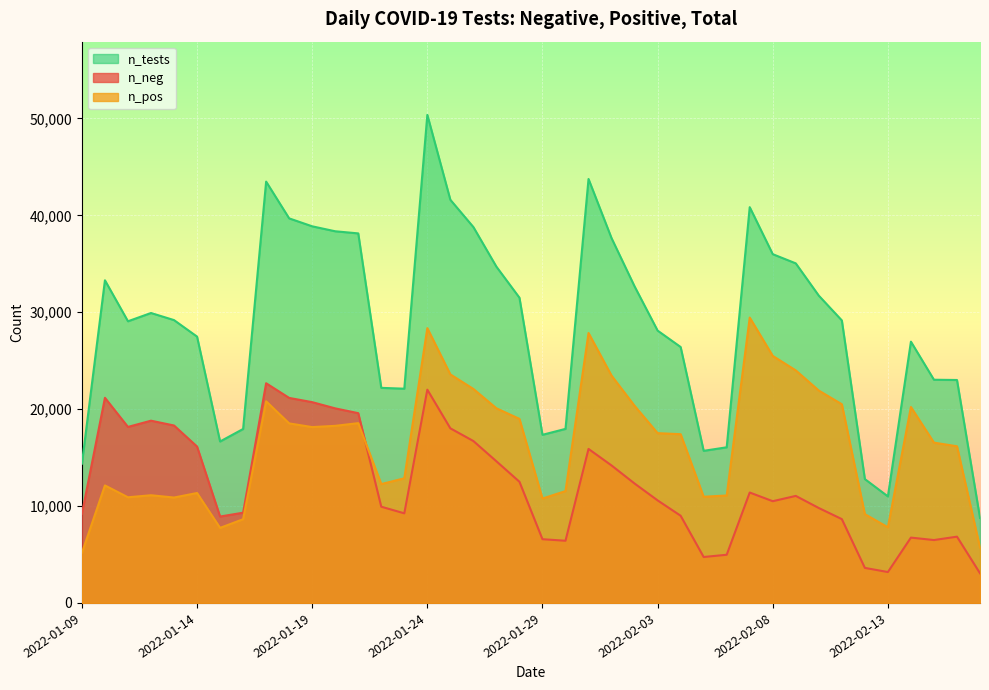

Which series has the largest total across all categories?

n_tests